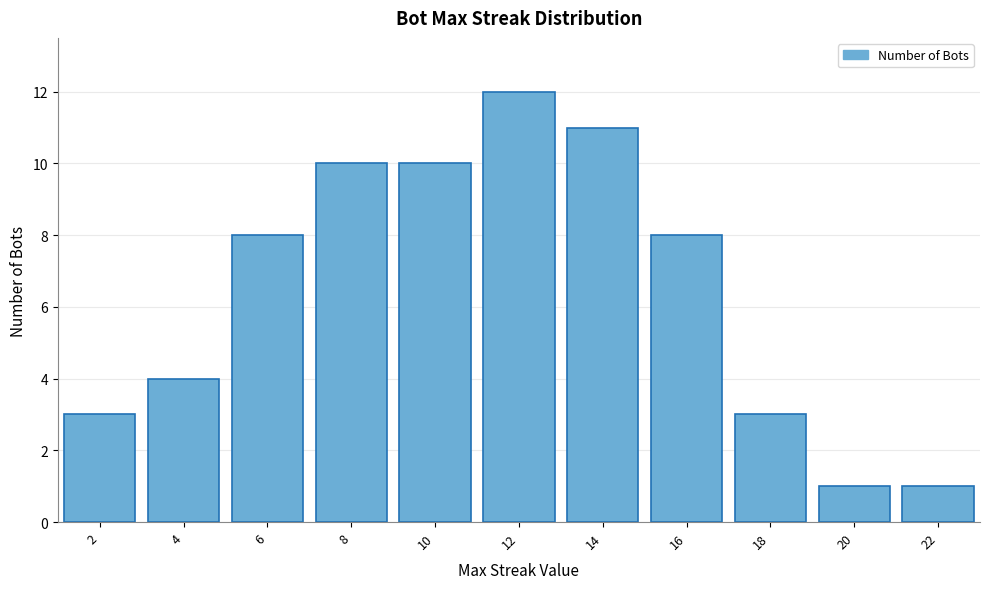

Reading left to right, transcribe all the data shown in this chart.

3	4	8	10	10	12	11	8	3	1	1